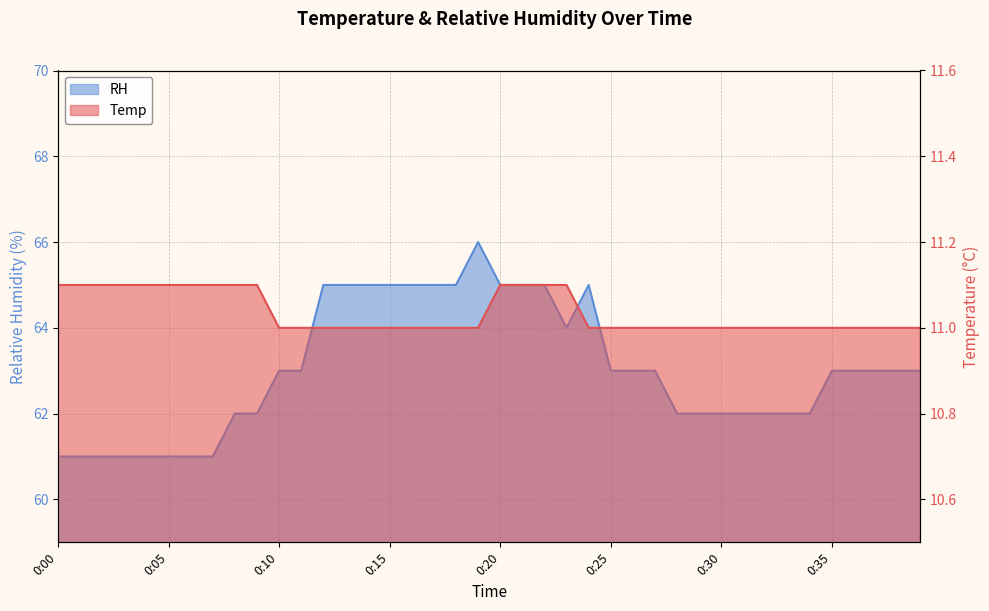

What are all the series names shown in the legend?

Temp, RH